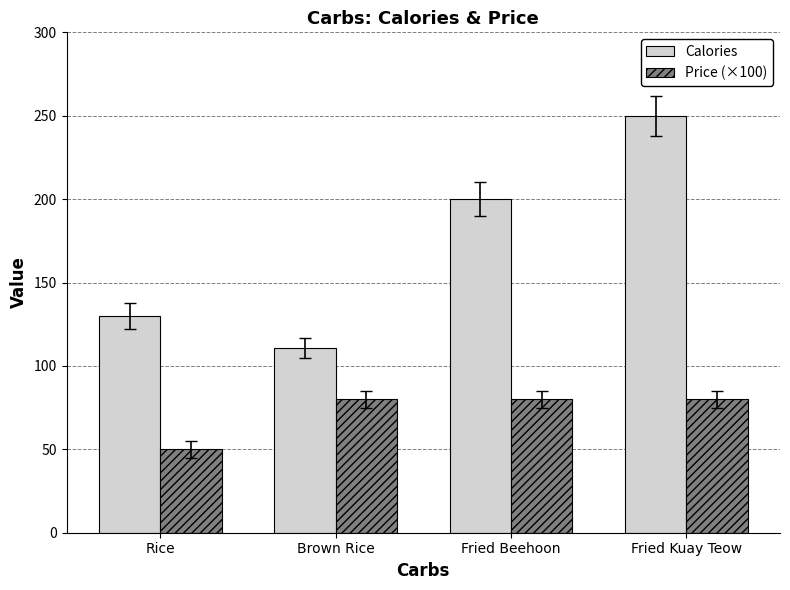

What value does the Price (×100) series have at Rice, to the nearest 10?

50